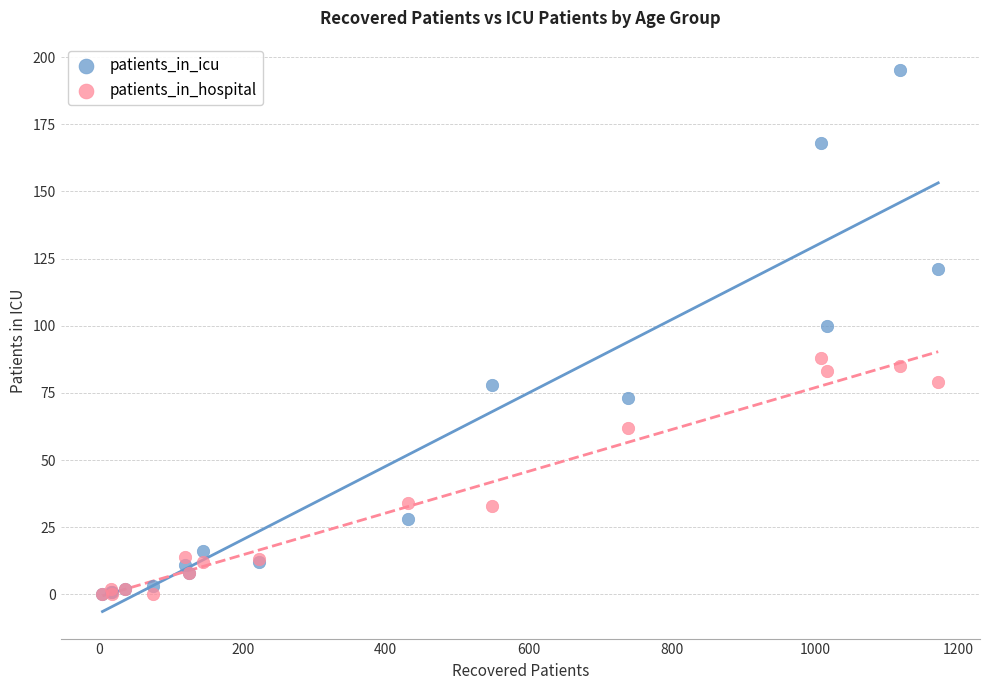

In the patients_in_icu series, what Y value is closest to 97?

100